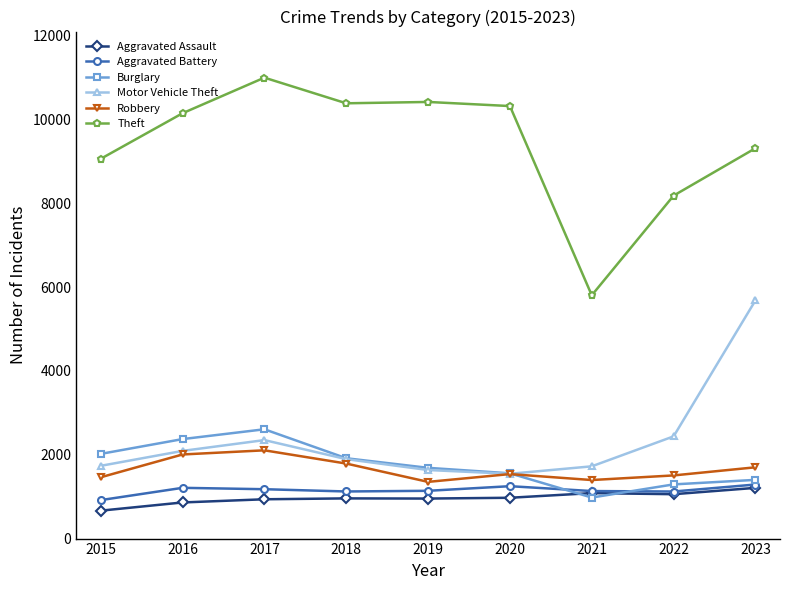

What value does the Robbery series have at 2016, to the nearest 50?

2000